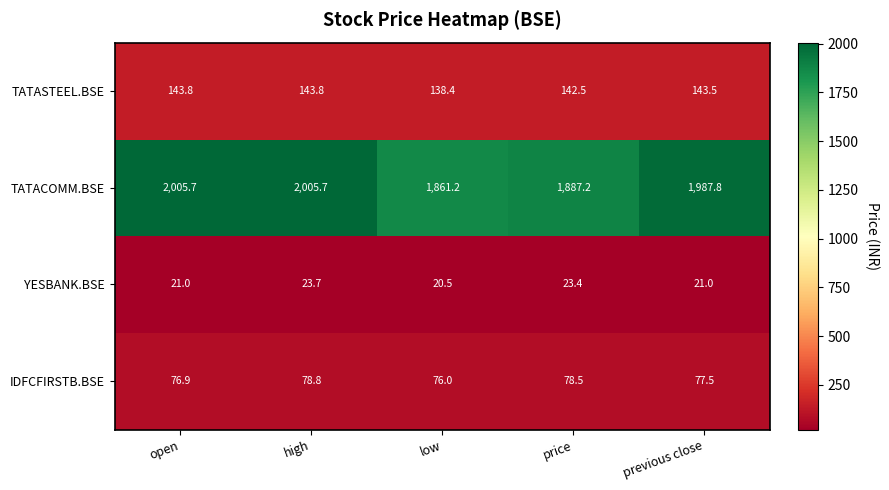

What is the approximate value of IDFCFIRSTB.BSE at high?

78.8